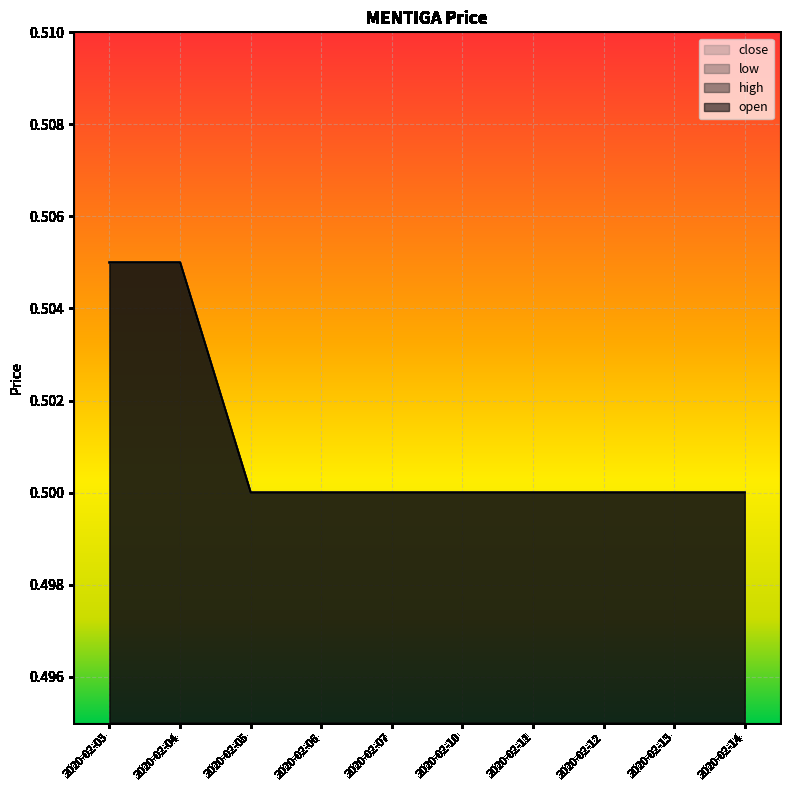

True or false: close and high cross at least once.

False